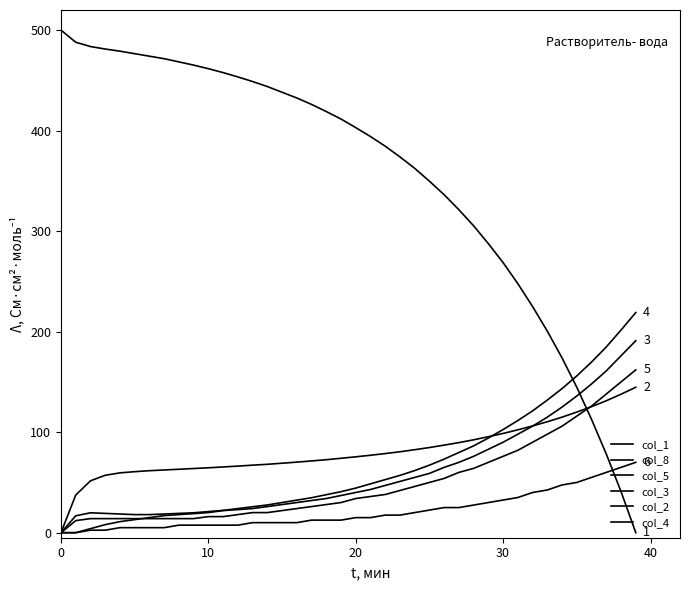

What is the maximum value shown in the chart?

500.0